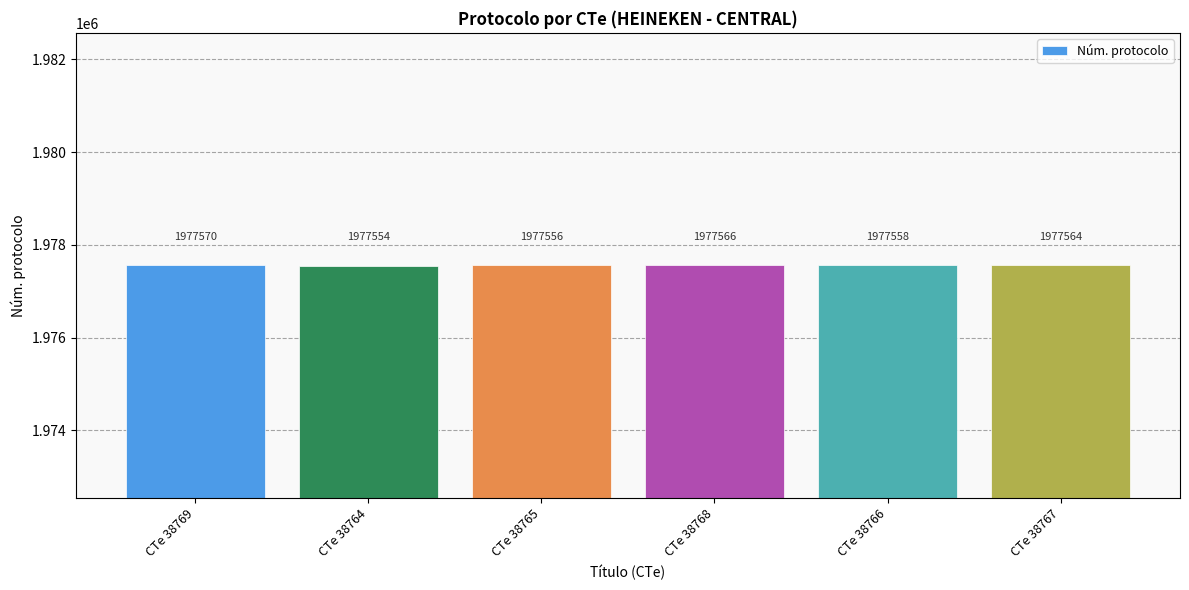

What is the sum of all values?

11865368